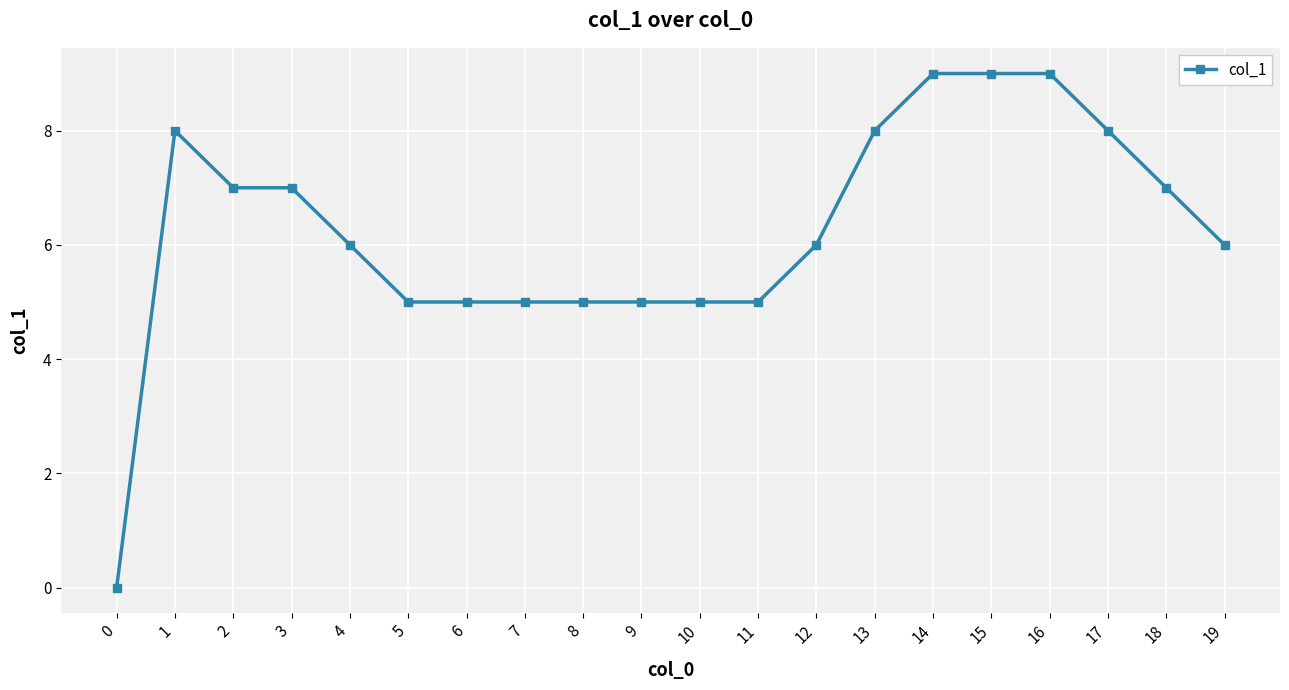

Reading left to right, extract all data points from this chart.

0=0	1=8	2=7	3=7	4=6	5=5	6=5	7=5	8=5	9=5	10=5	11=5	12=6	13=8	14=9	15=9	16=9	17=8	18=7	19=6